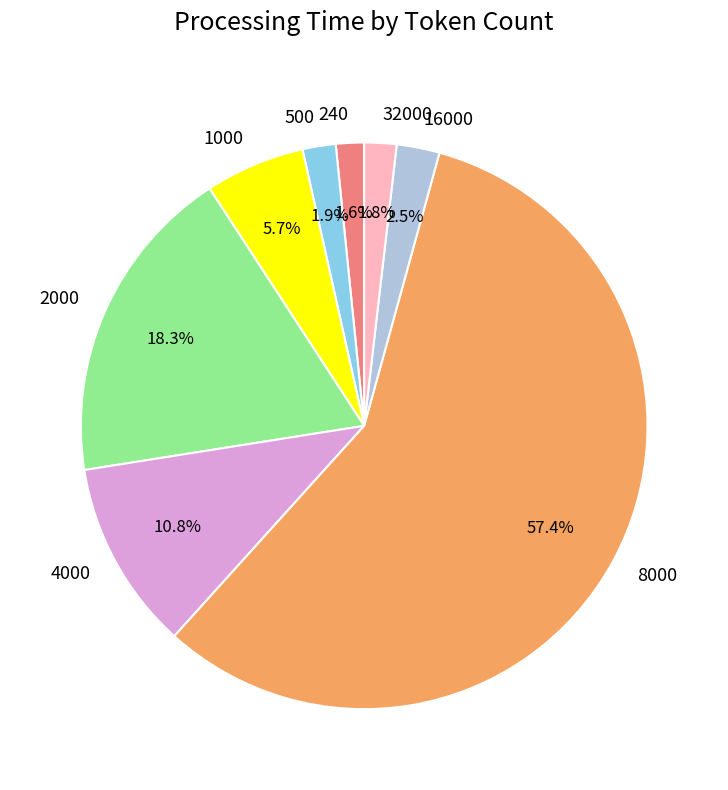

Is there any slice that represents more than half of the pie?

Yes